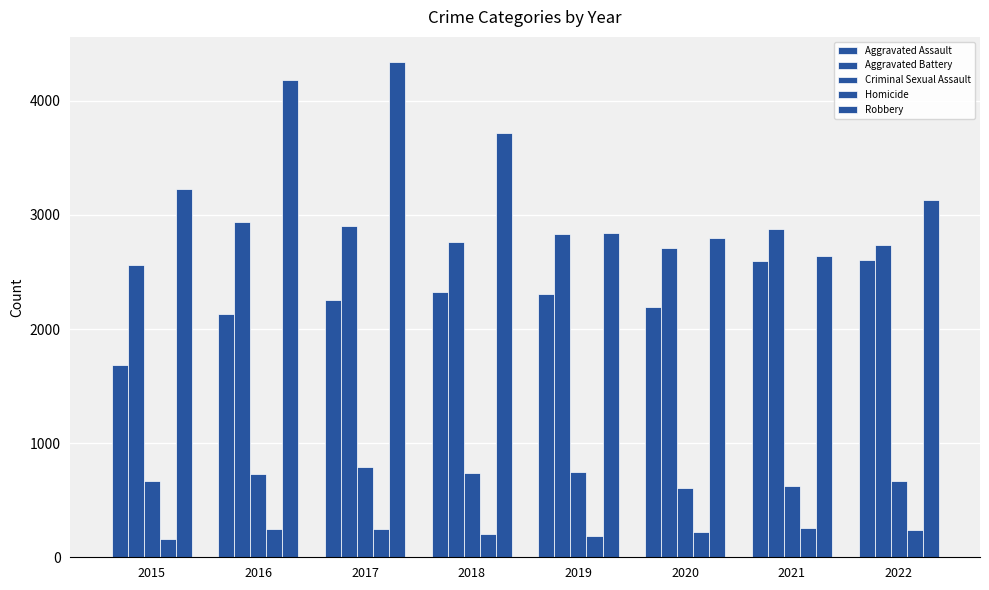

What is the sum of all Robbery values?

26881